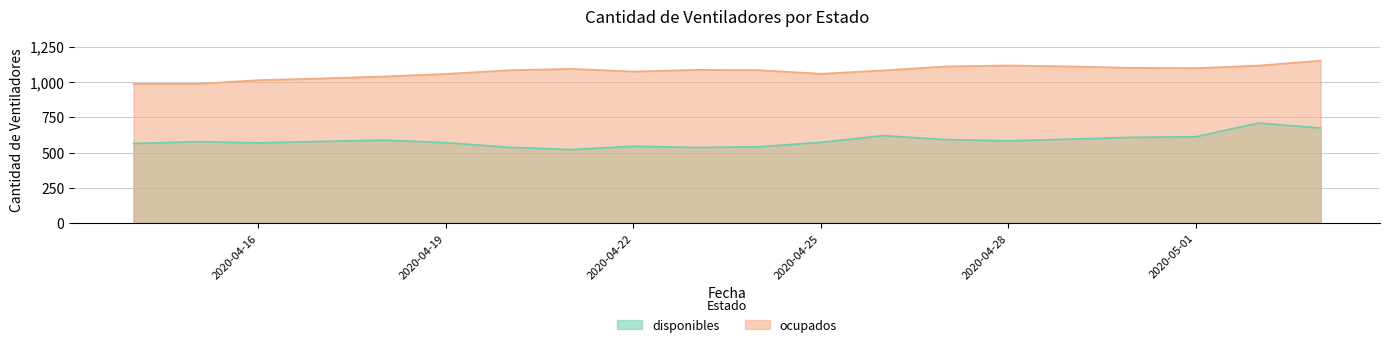

Between 2020-04-18 and 2020-05-01, which series saw the biggest shift?

ocupados